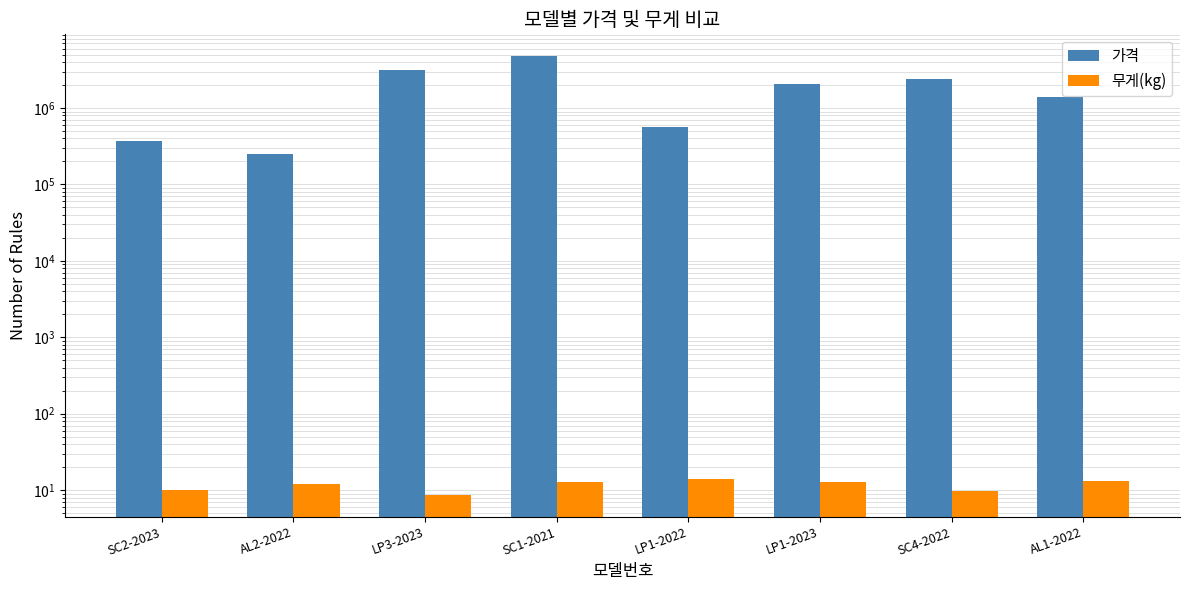

At which category is the sum across all series the highest?

SC1-2021